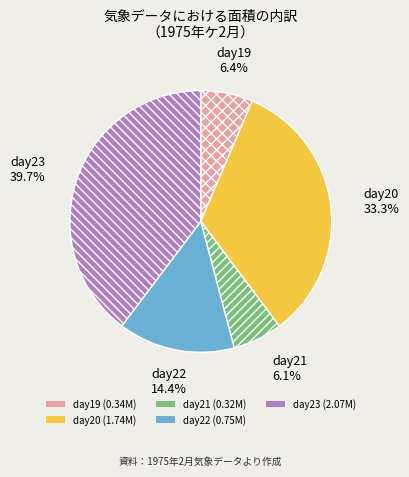

What is the total percentage of day21 and day23?

45.8%